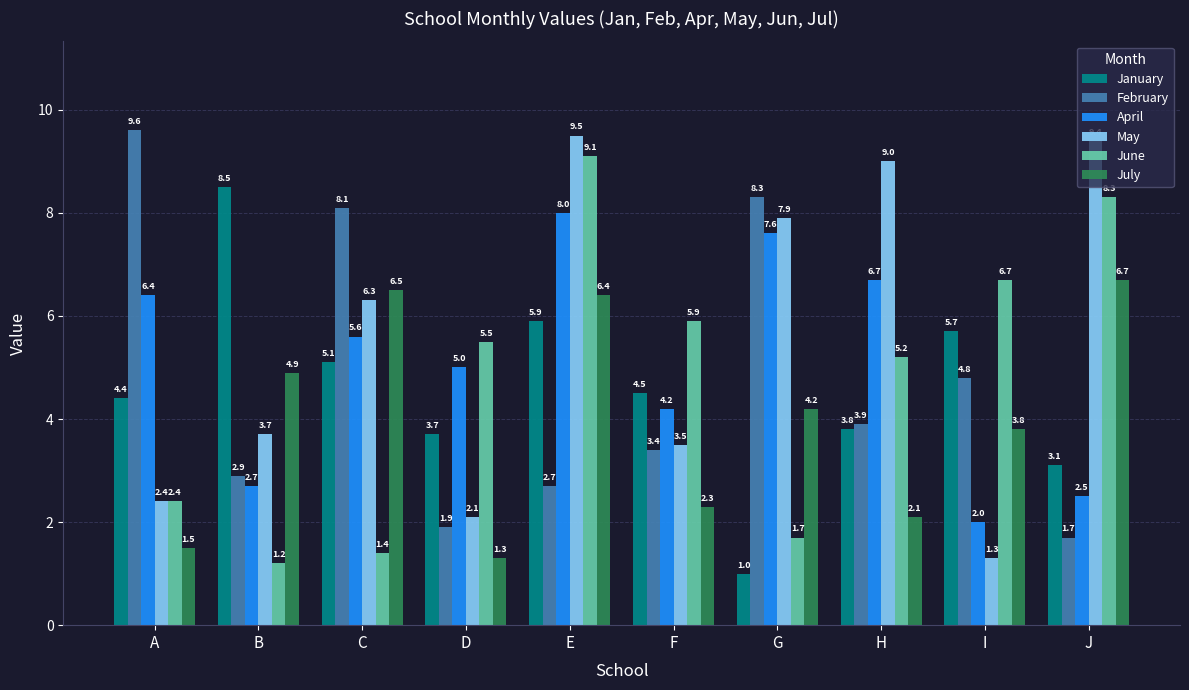

Does the chart contain any negative values?

No